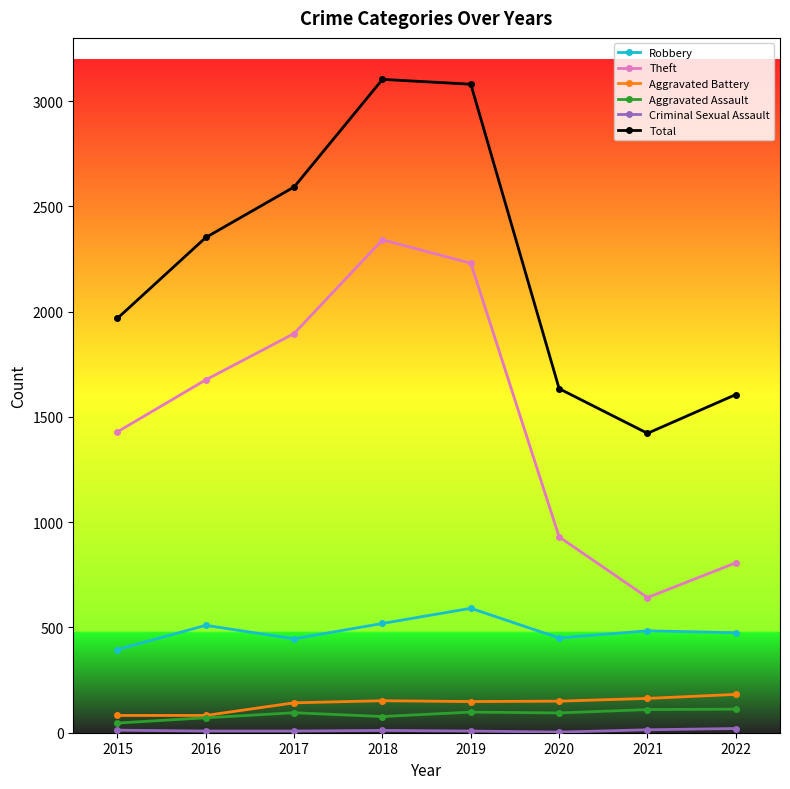

What is the difference between the highest and lowest values at 2019?

3072